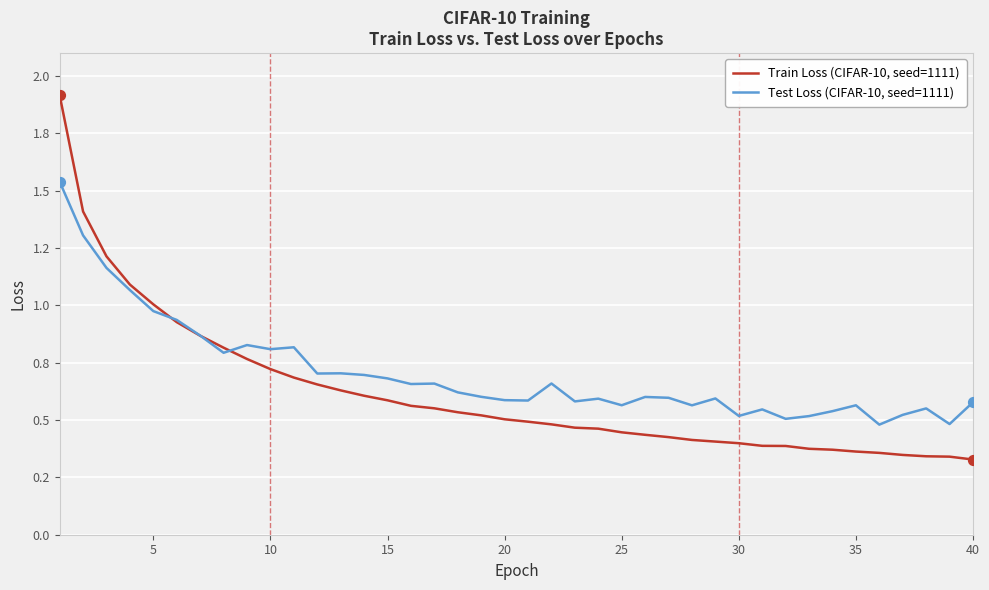

What are all the series names shown in the legend?

Train Loss (CIFAR-10, seed=1111), Test Loss (CIFAR-10, seed=1111)